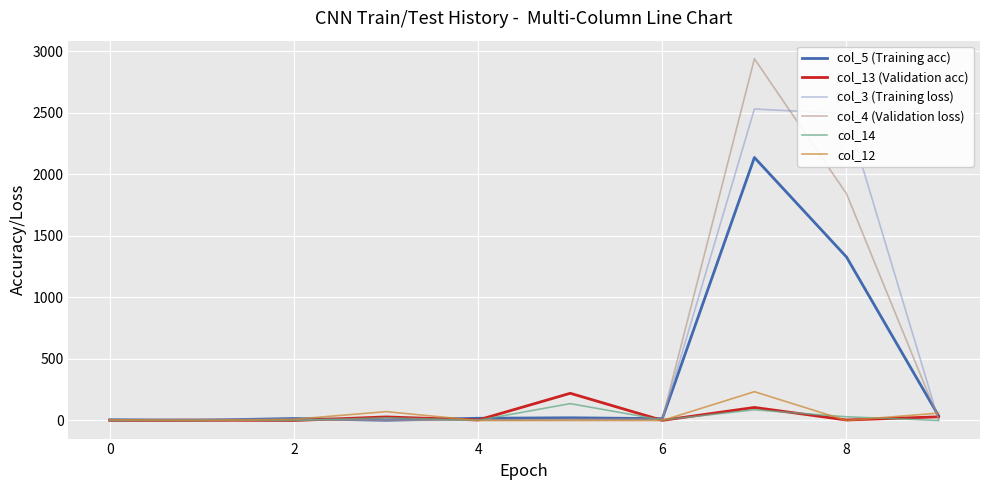

Which series has the largest range (max minus min)?

col_4 (Validation loss)